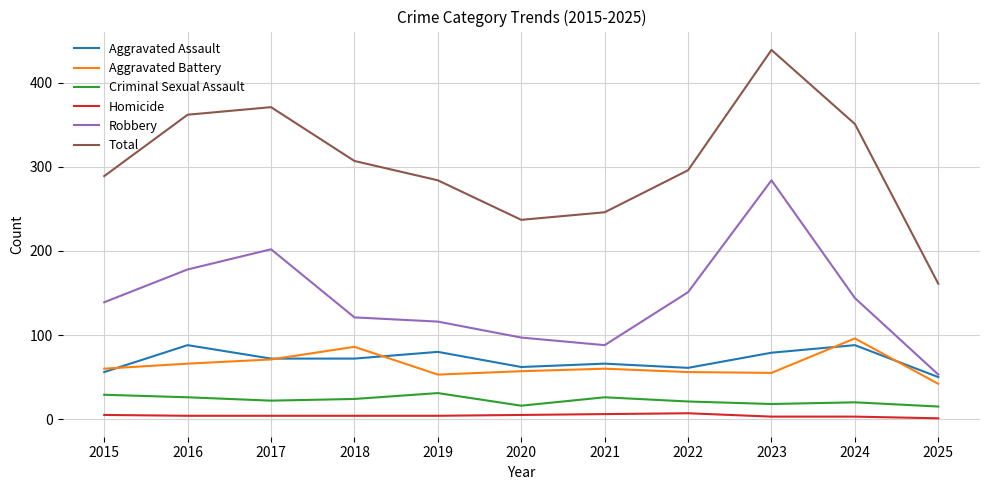

True or false: Criminal Sexual Assault and Aggravated Battery intersect in this chart.

False